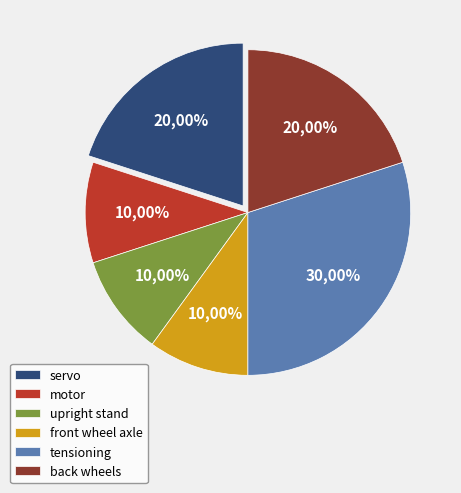

To the nearest percent, what is the average slice percentage?

17%